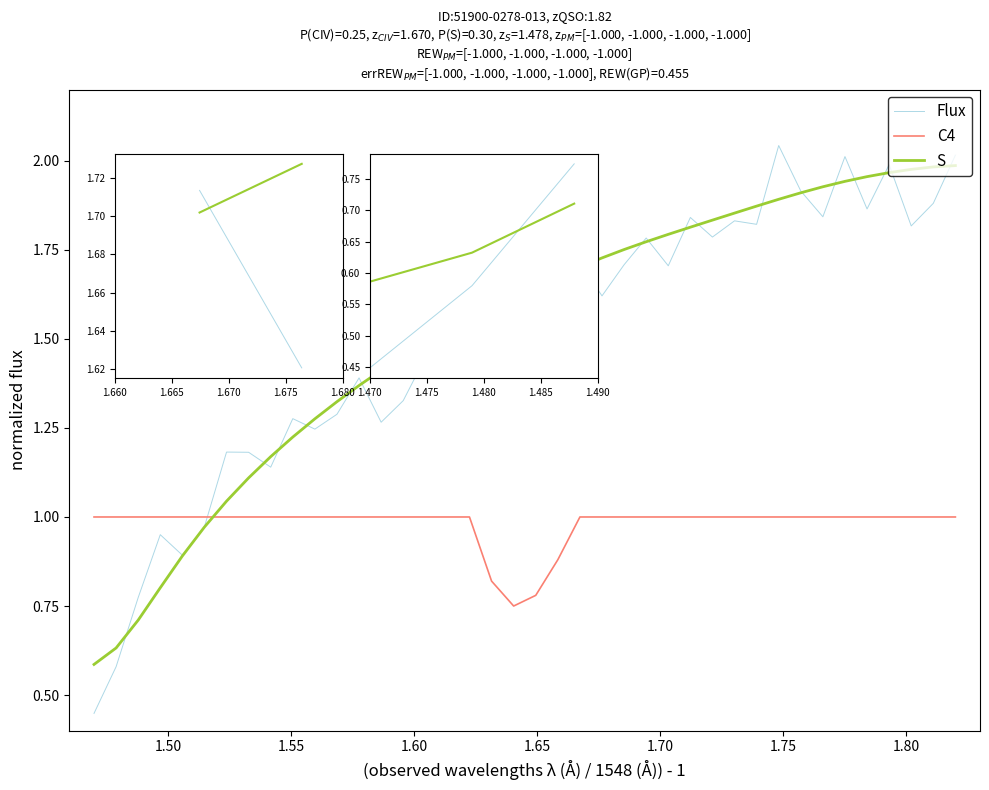

Which series has the largest range (max minus min)?

Flux